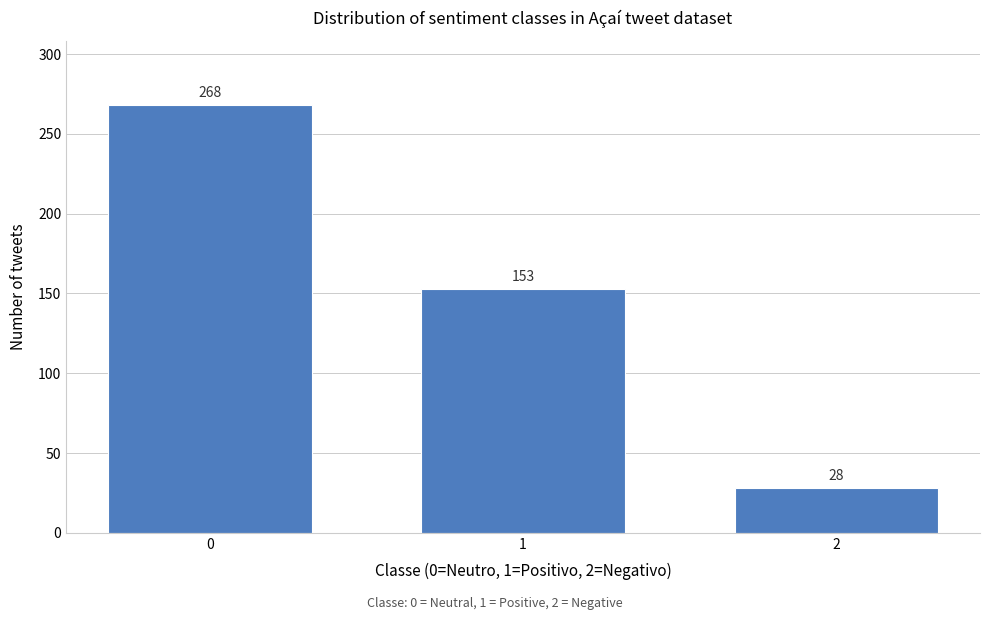

Reading right to left, list all the values displayed in this chart.

2=28	1=153	0=268